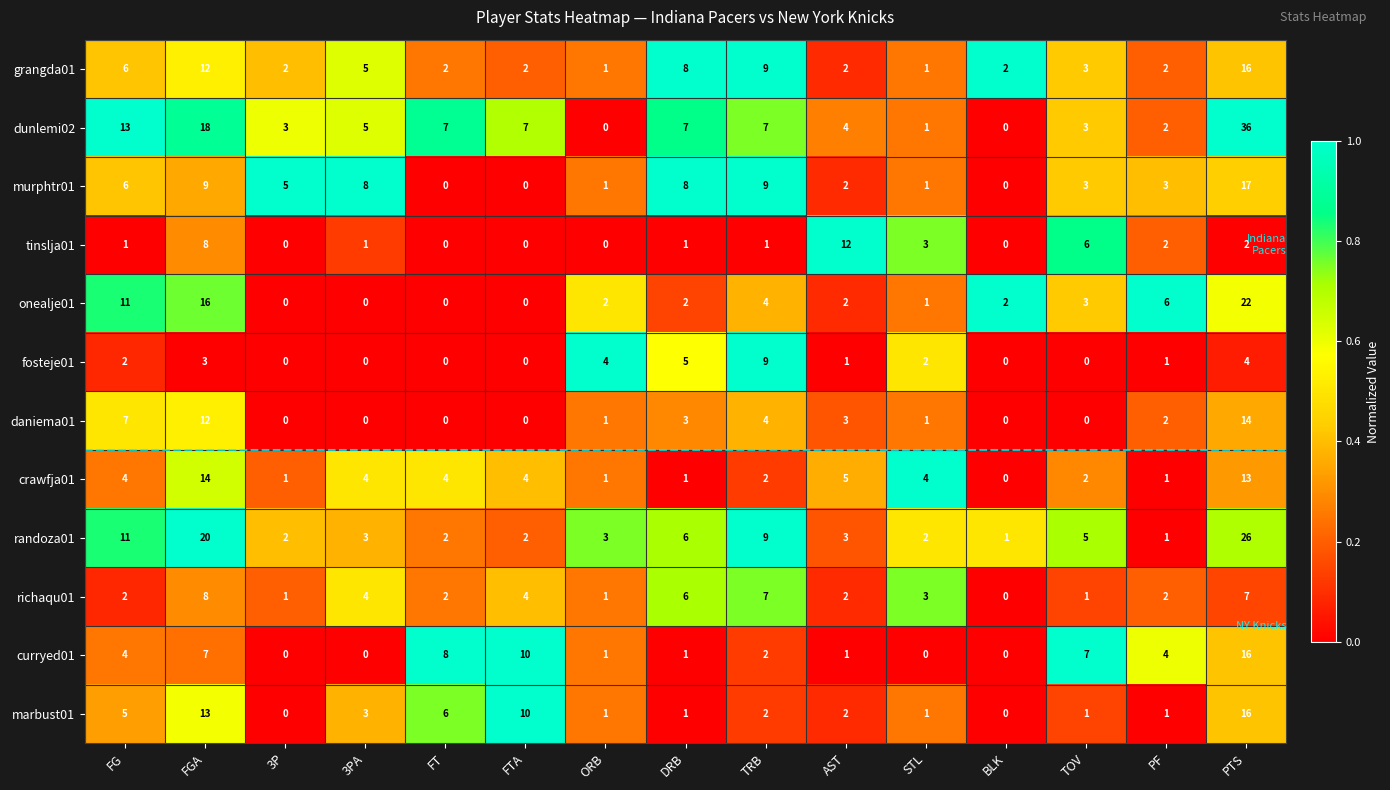

What is the maximum value shown in the chart?

36